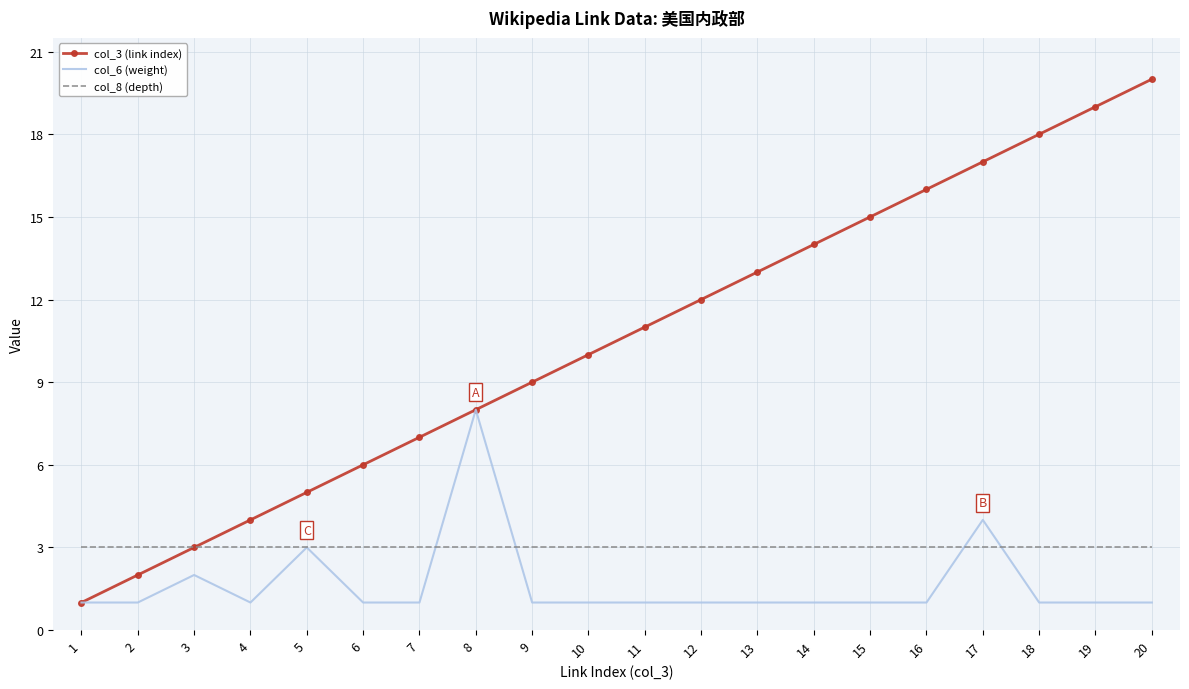

Between 8 and 12, which series saw the biggest shift?

col_6 (weight)